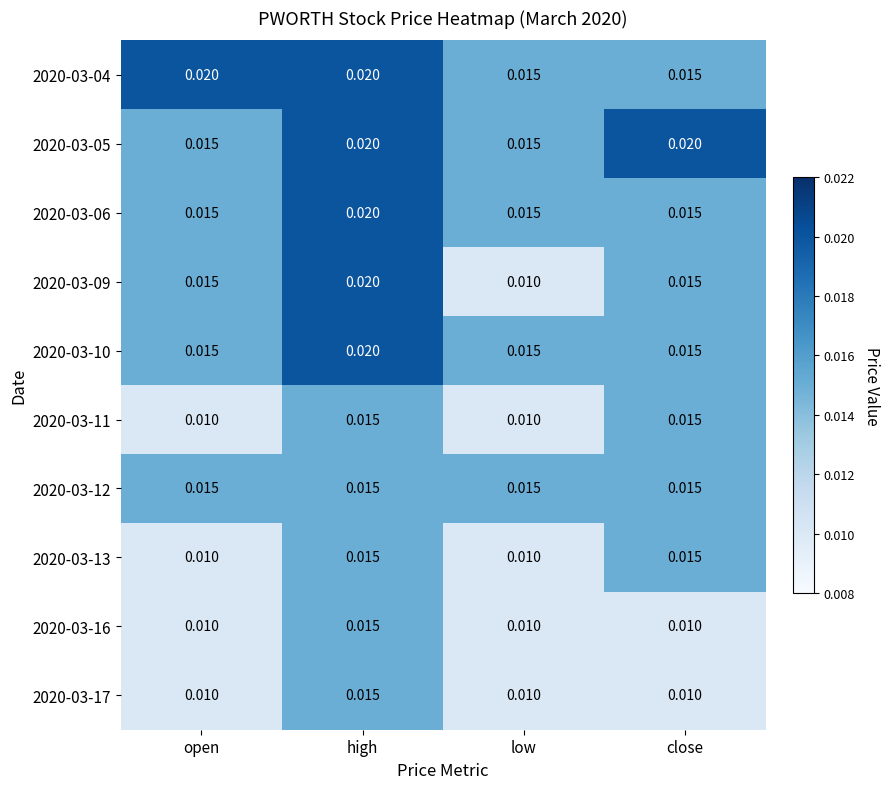

Is the value of 2020-03-12 at close greater than the value of 2020-03-09 at high?

No